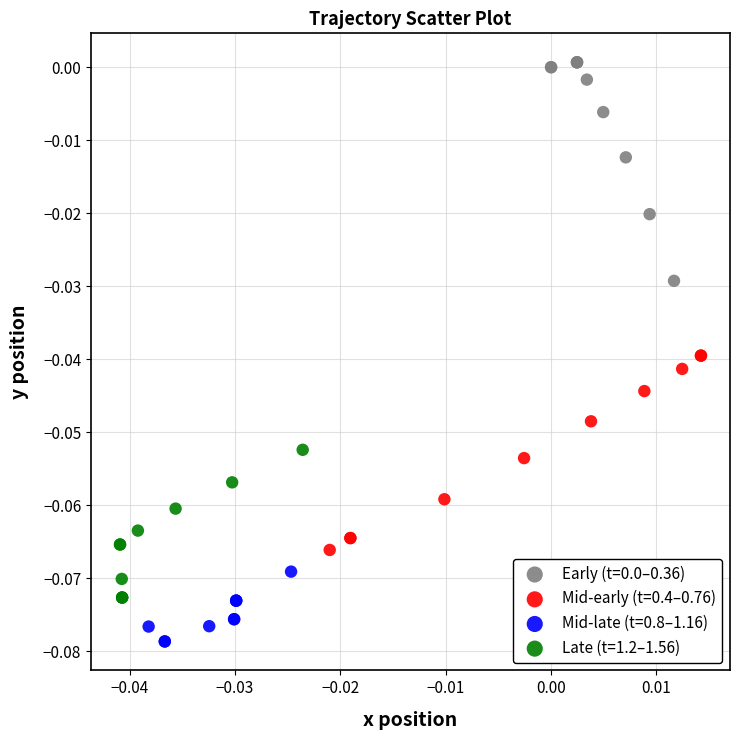

Which series reaches the minimum Y coordinate?

Mid-late (t=0.8–1.16)